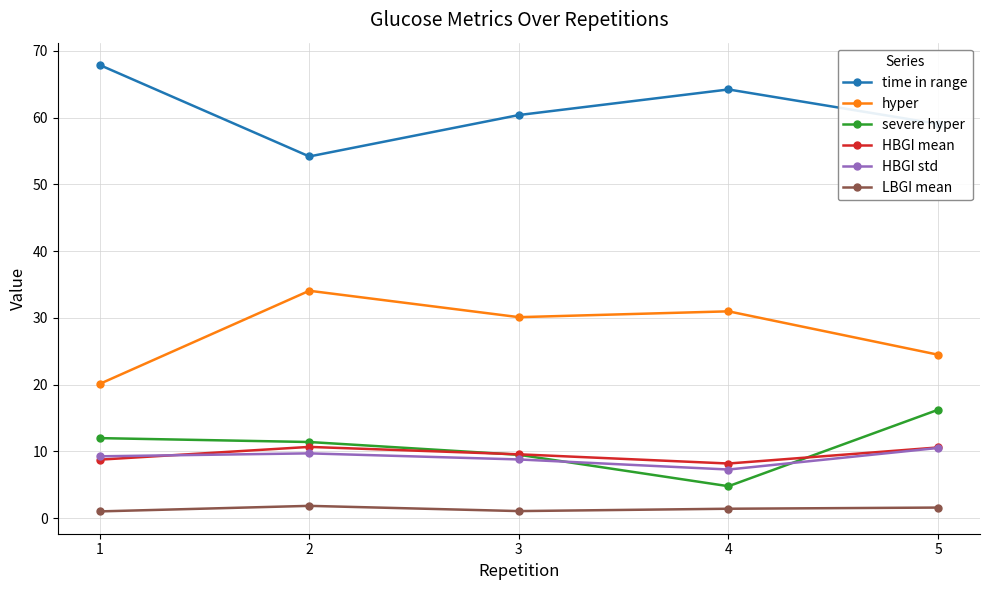

What is the average value of the LBGI mean series?

1.4